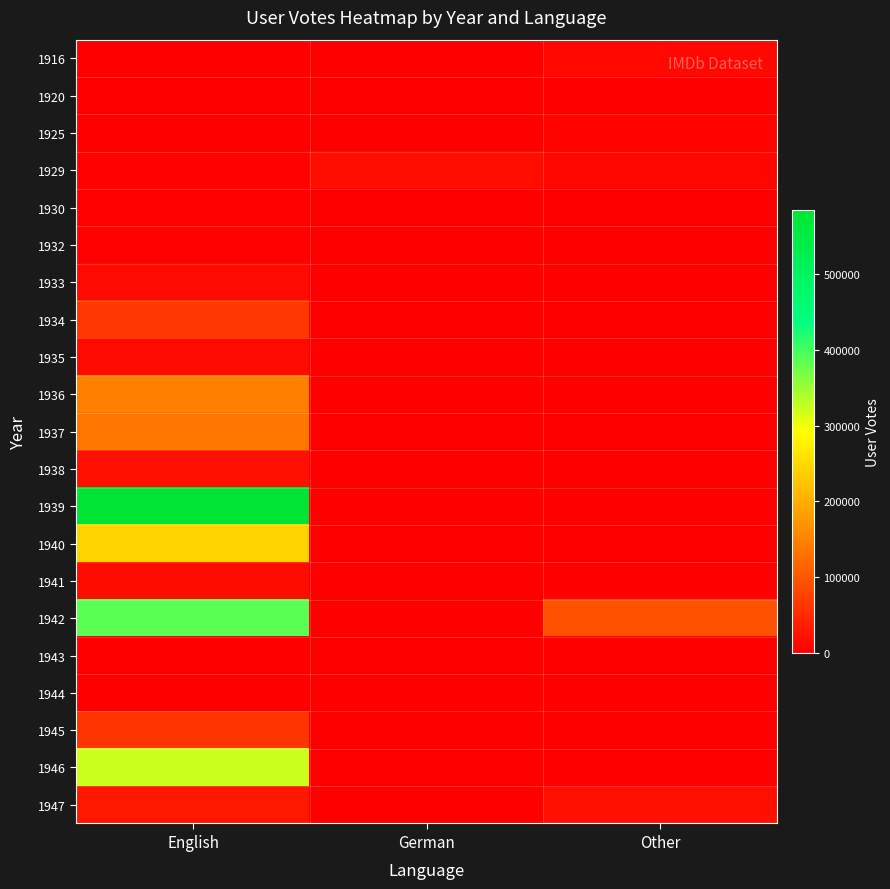

At Other, list the series in order from largest to smallest.

1942, 1947, 1916, 1929, 1925, 1920, 1930, 1932, 1933, 1934, 1935, 1936, 1937, 1938, 1939, 1940, 1941, 1943, 1944, 1945, 1946